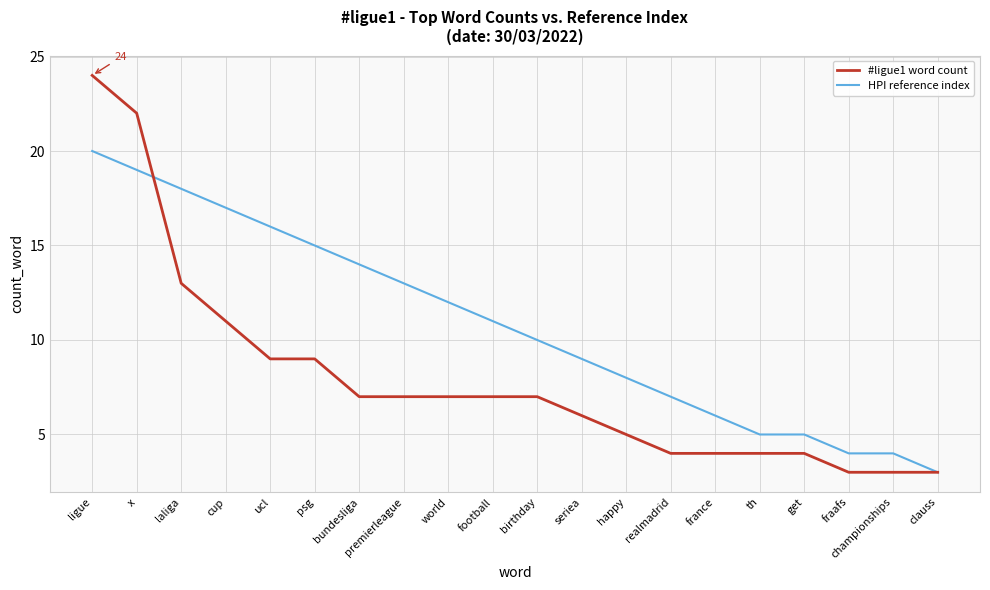

At which label does HPI reference index reach its peak?

ligue